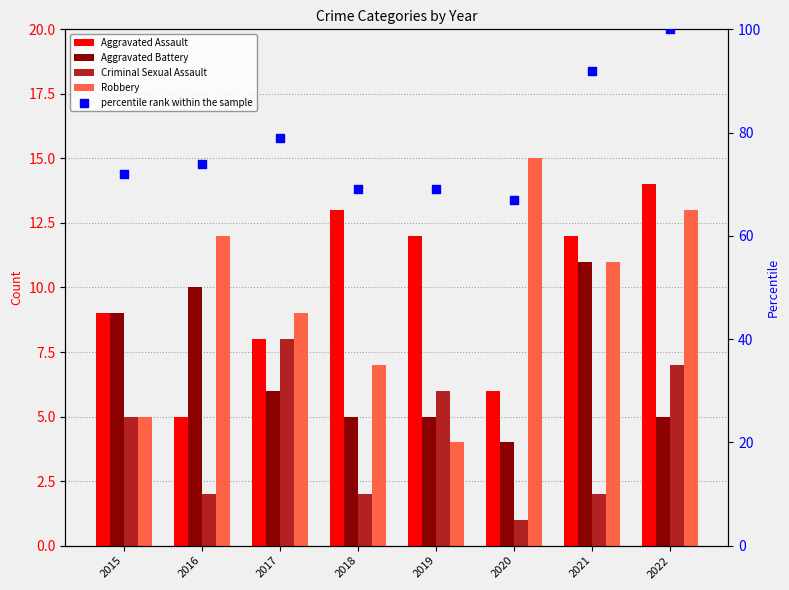

Which series reaches the minimum Y coordinate?

Criminal Sexual Assault